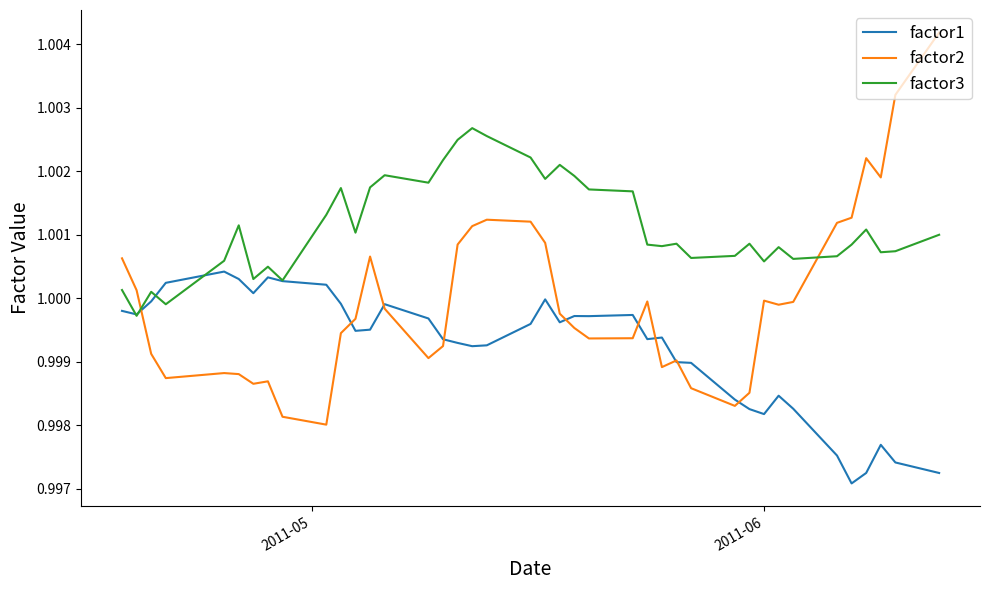

Which series has the largest total across all categories?

factor3